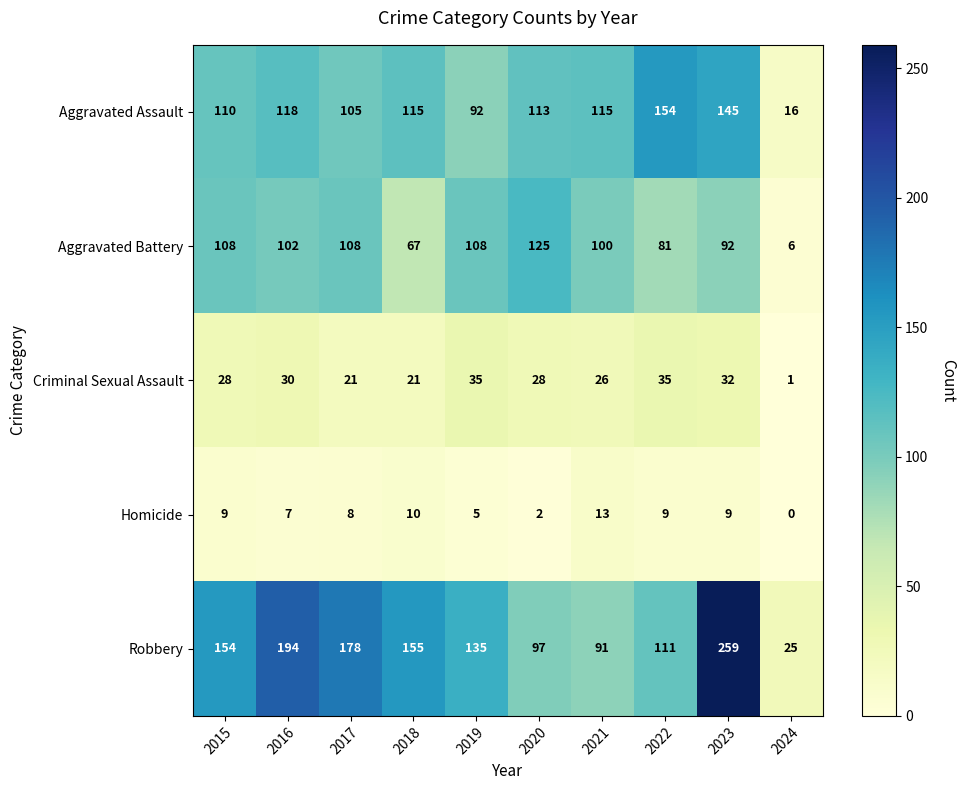

What is the greatest value displayed?

259